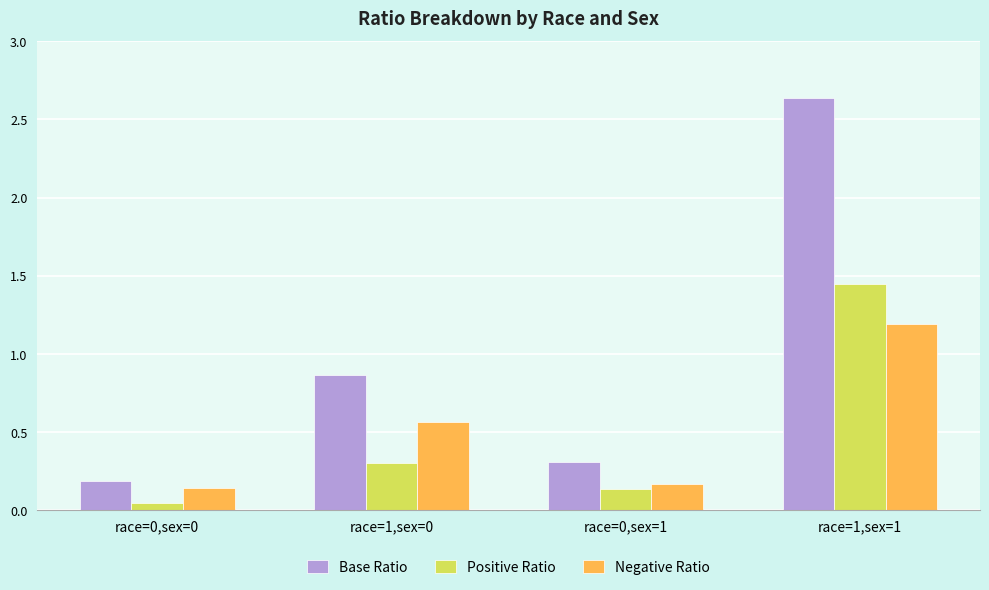

Which category has the highest value across all series?

race=1,sex=1